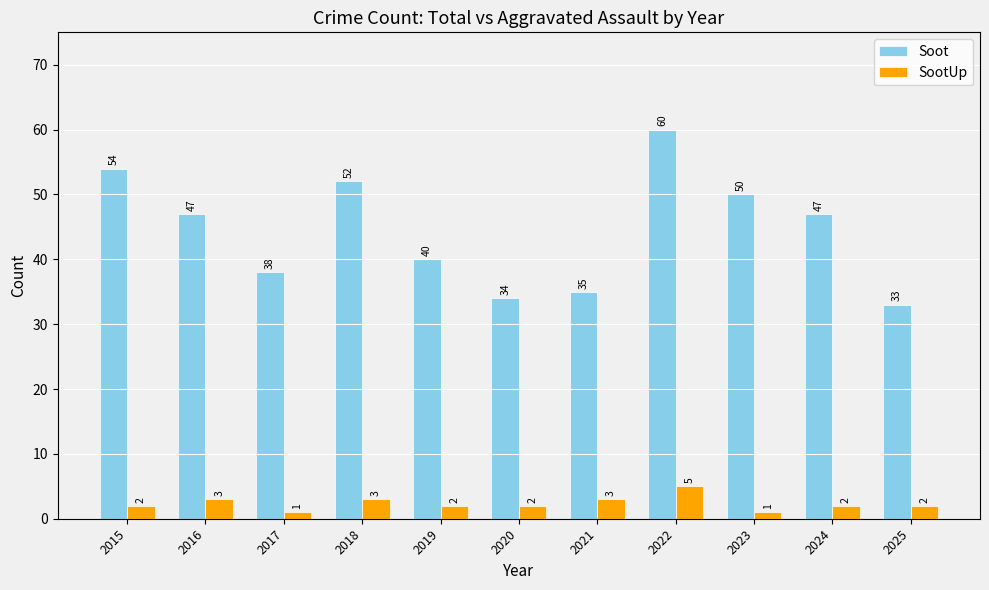

Rank the series by their maximum value, from lowest to highest.

SootUp, Soot